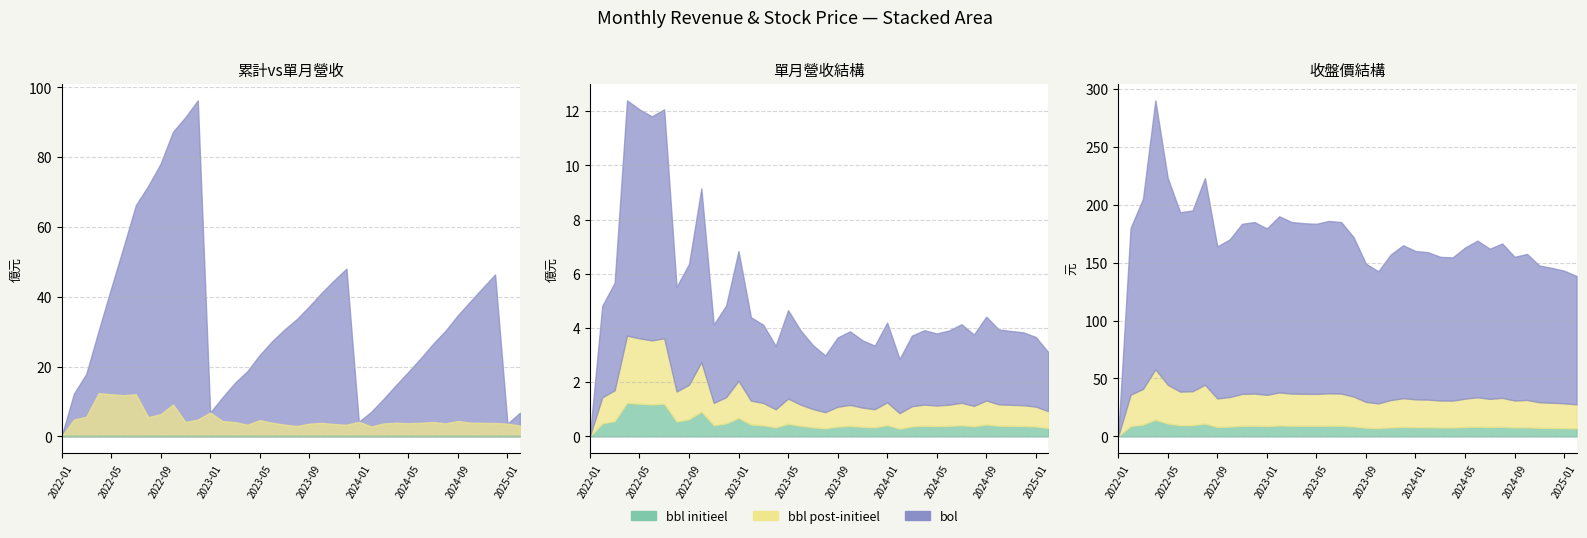

Reading left to right, transcribe all the data shown in this chart.

累計營收(億): 0.0	12.3	17.9	30.3	42.4	54.2	66.3	71.8	78.2	87.3	91.4	96.3	6.8	11.2	15.4	18.7	23.4	27.3	30.6	33.6	37.3	41.2	44.7	48.1	4.2	7.1	10.8	14.7	18.5	22.4	26.6	30.3	34.7	38.7	42.6	46.4	3.7	6.8
單月營收(億): 0.0	4.8	5.7	12.4	12.1	11.8	12.1	5.5	6.4	9.2	4.1	4.8	6.8	4.4	4.1	3.3	4.7	3.9	3.4	3.0	3.6	3.9	3.5	3.4	4.2	2.9	3.7	3.9	3.8	3.9	4.1	3.8	4.4	4.0	3.9	3.8	3.7	3.1
收盤價: 0.0	180.0	205.0	290.0	223.0	193.5	195.0	223.0	164.0	170.0	183.5	185.0	179.5	190.0	185.0	184.0	183.5	186.0	185.0	172.0	149.0	142.5	157.0	165.0	160.0	159.0	155.0	154.5	163.0	169.0	162.0	166.5	155.0	157.5	147.5	145.5	143.0	138.5